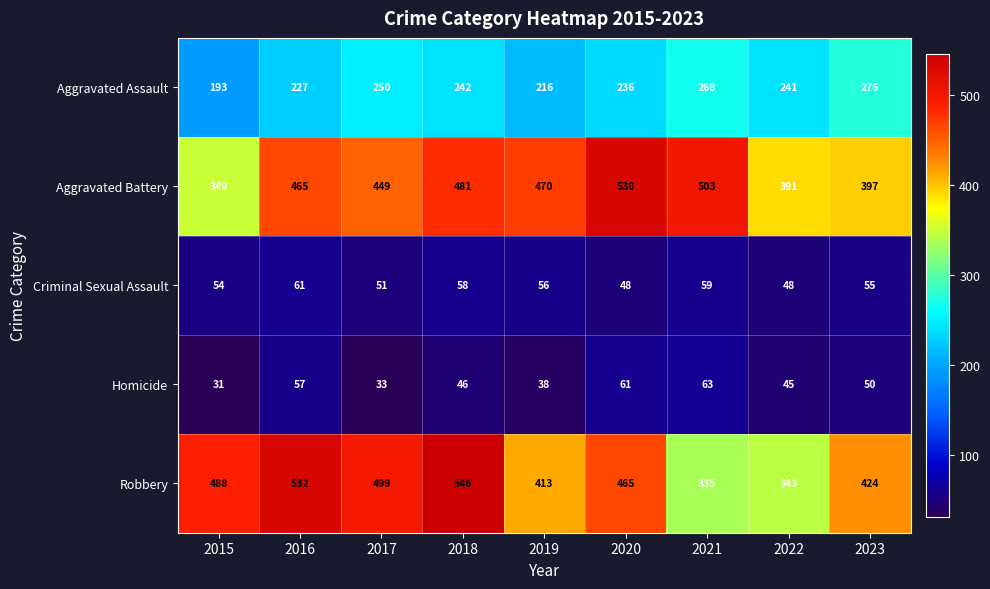

At which category is the sum across all series the highest?

2018